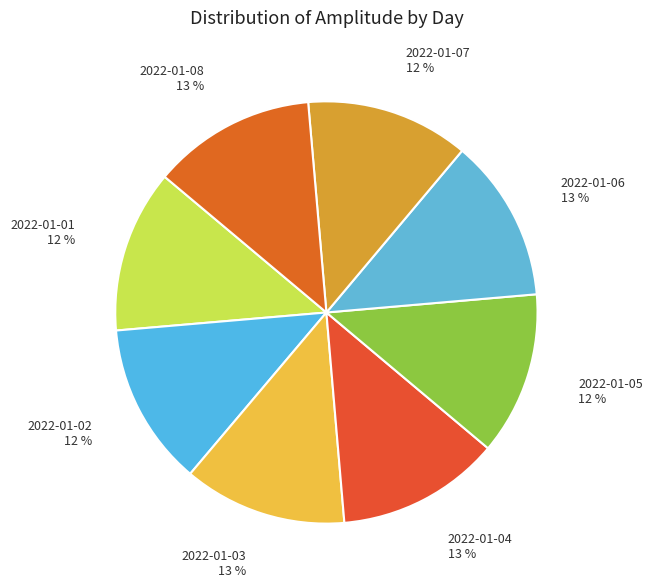

Does 2022-01-04 represent more than half of the total?

No